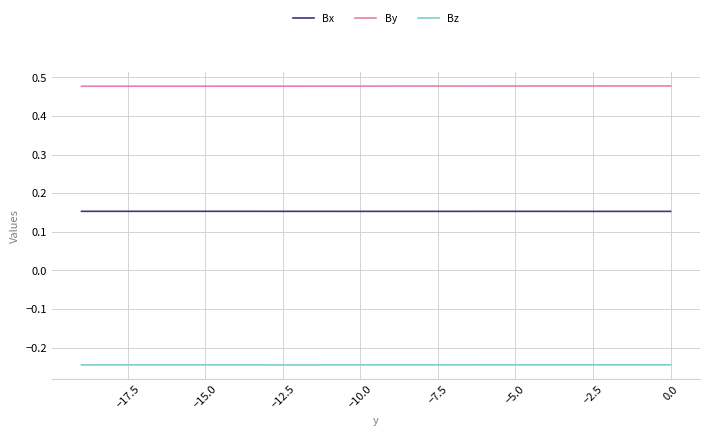

The Bx series shows 0.2 at −2.5. True or false?

True